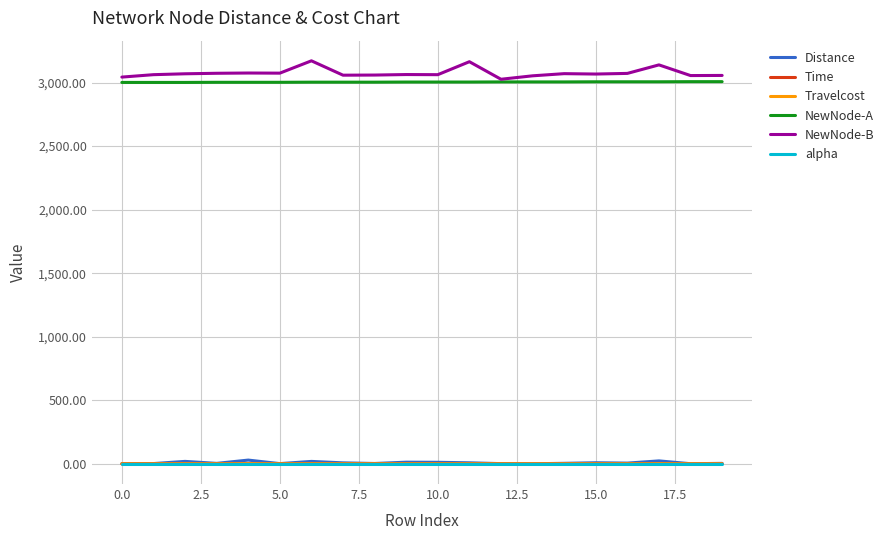

Does the chart display data point markers on the line(s)?

No